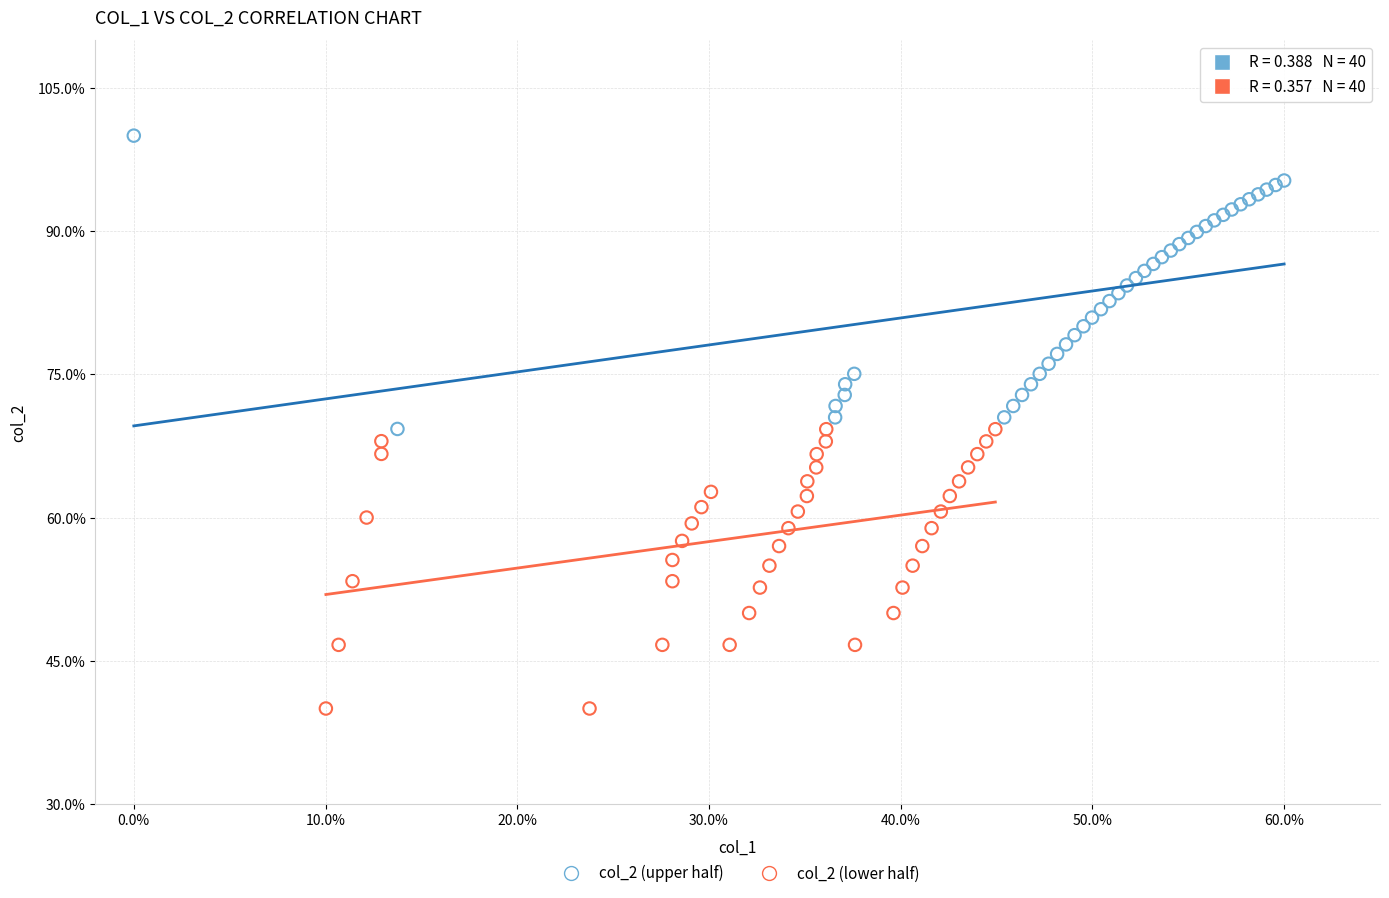

Which series reaches the minimum Y coordinate?

col_2 (lower half)